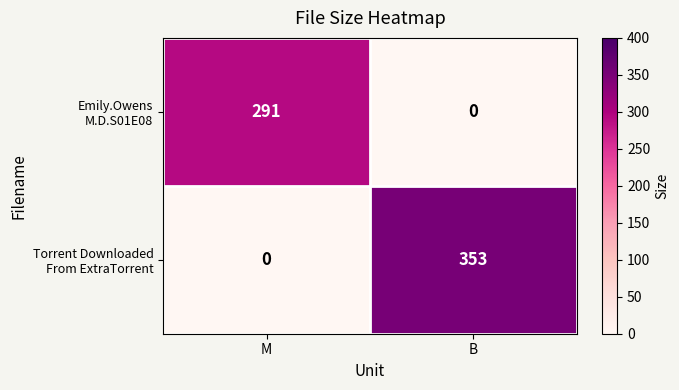

What is the spread (max minus min) of values at B?

353